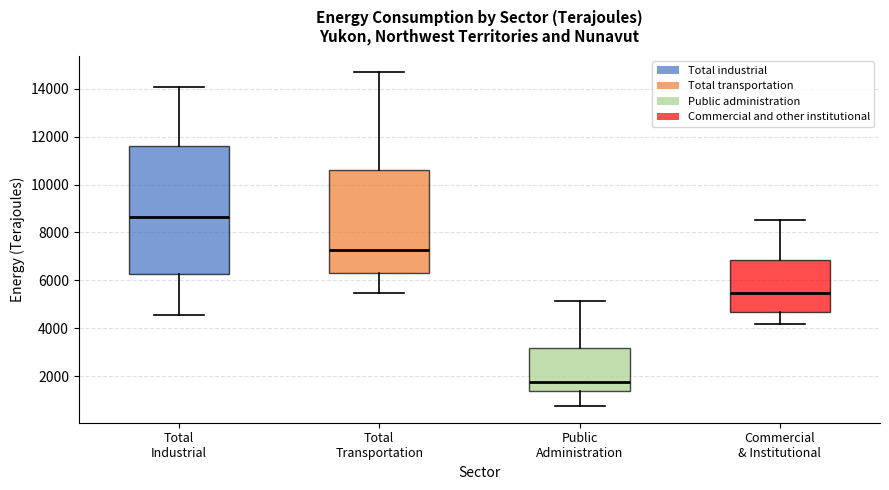

Comparing the boxes themselves (not the whiskers), which one is the tallest?

Total Industrial